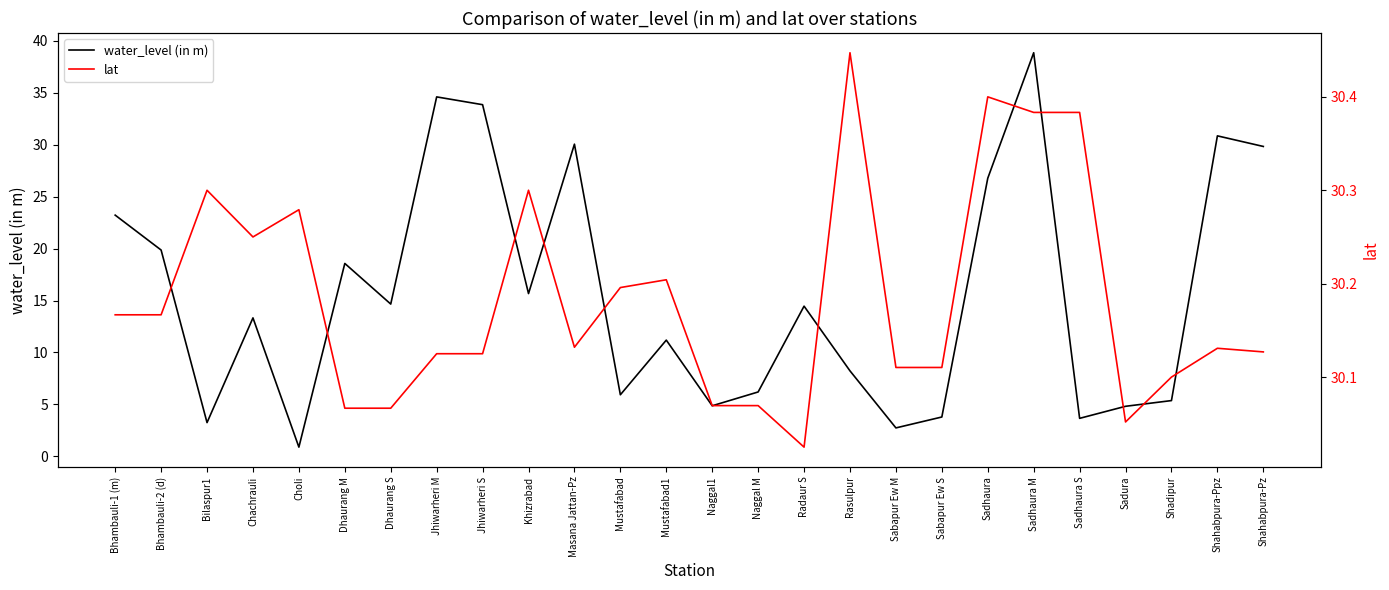

True or false: water_level (in m) and lat intersect in this chart.

True